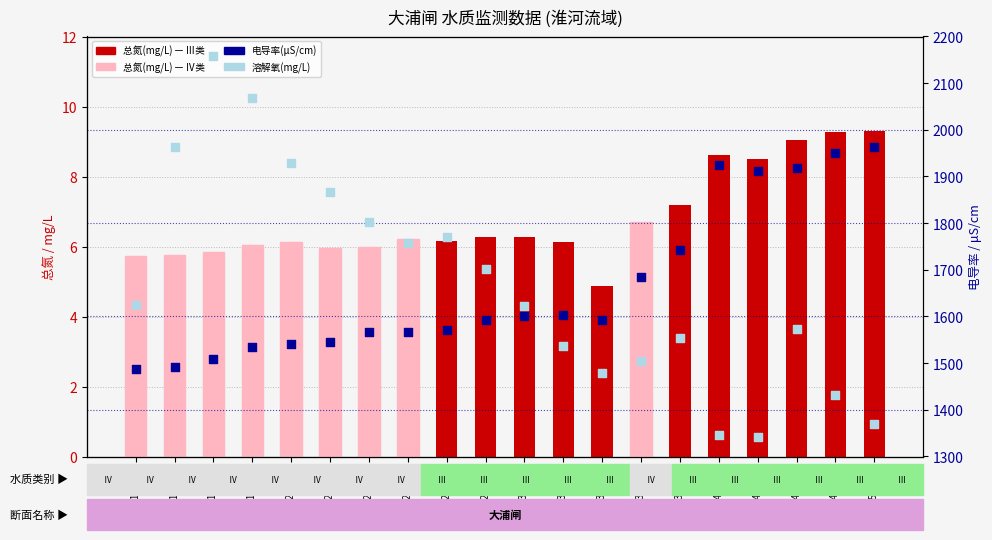

Which series reaches the maximum Y coordinate?

电导率(μS/cm)